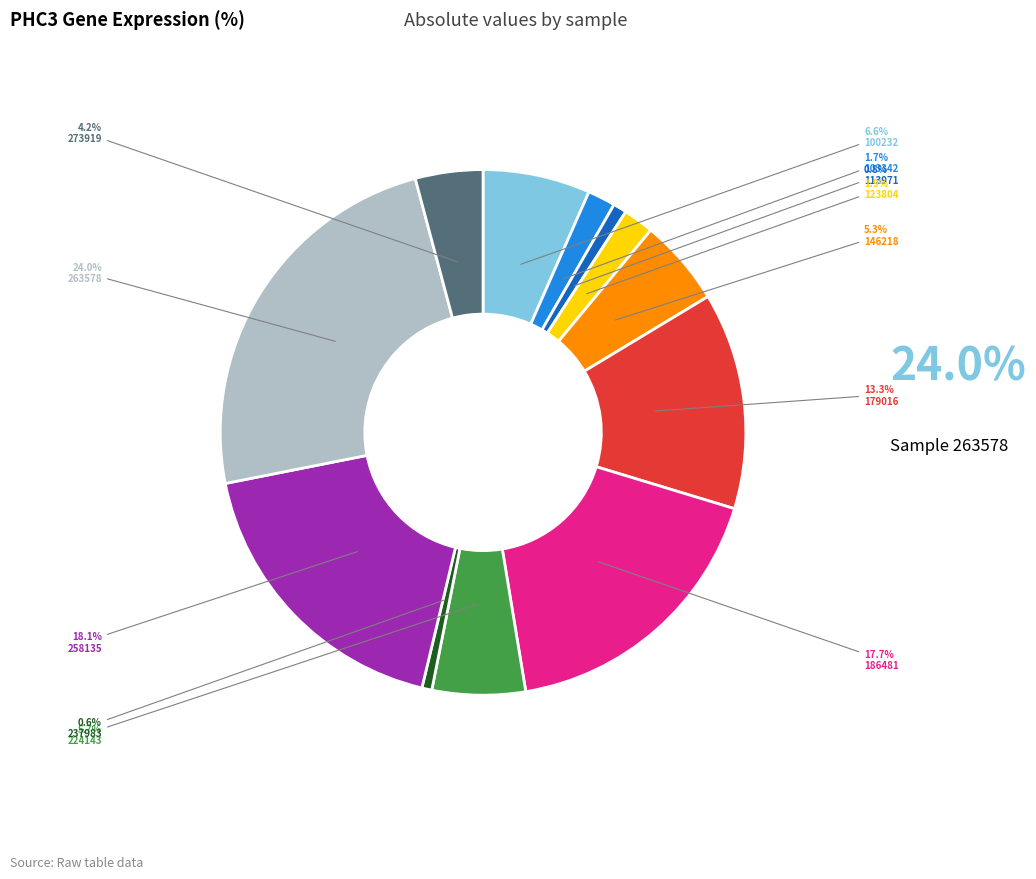

Is there any slice that represents more than half of the pie?

No